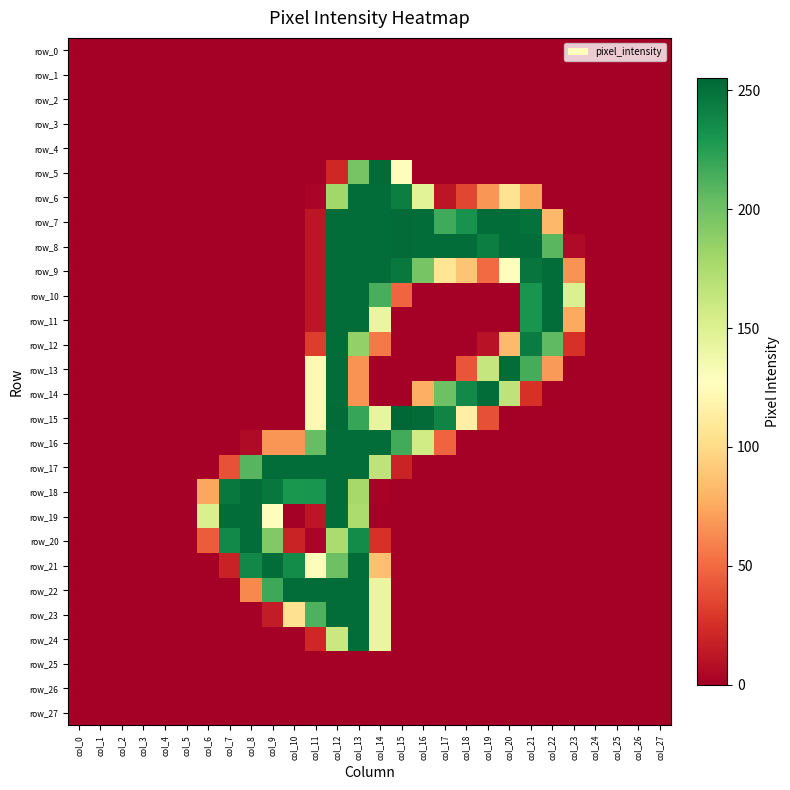

True or false: row_7 has a value of -99 at col_4.

False